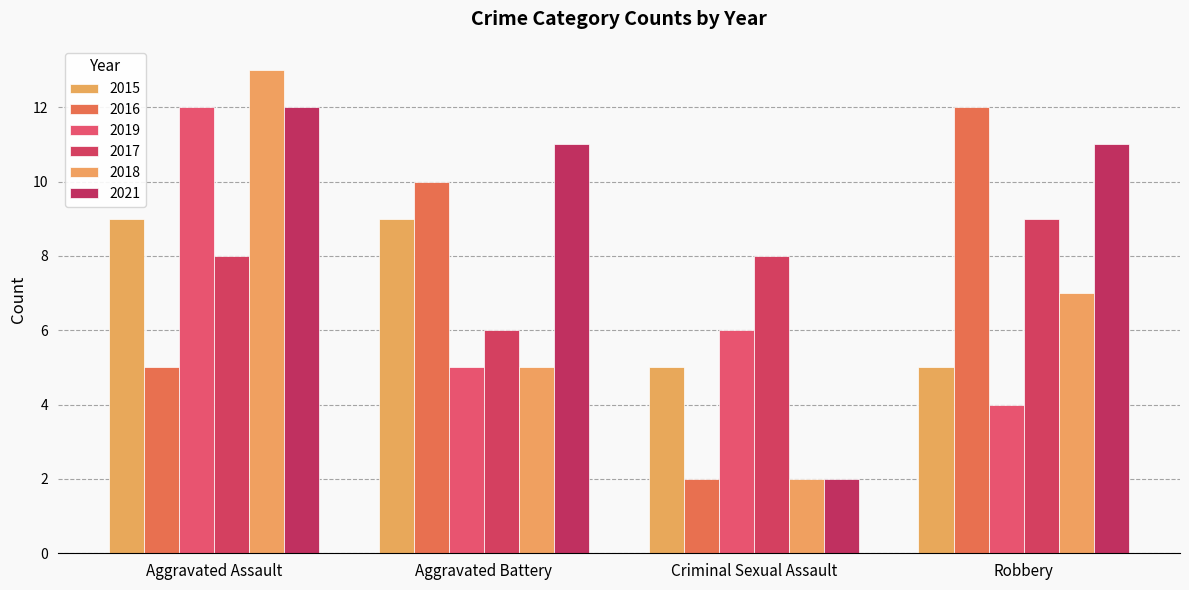

What is the maximum value shown in the chart?

13